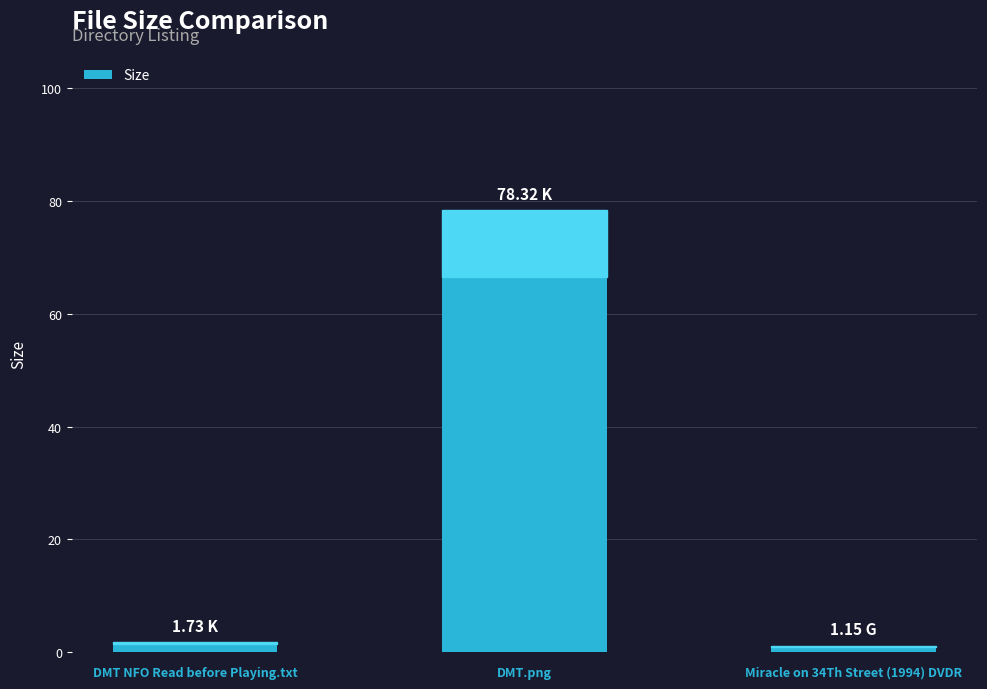

Which label corresponds to the largest value in the chart?

DMT.png